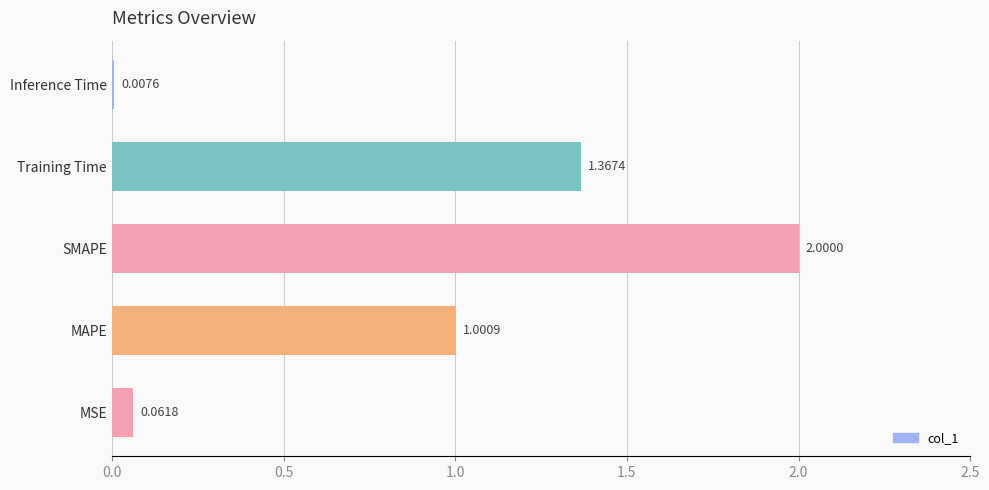

At which category does the chart reach its minimum across all series?

Inference Time